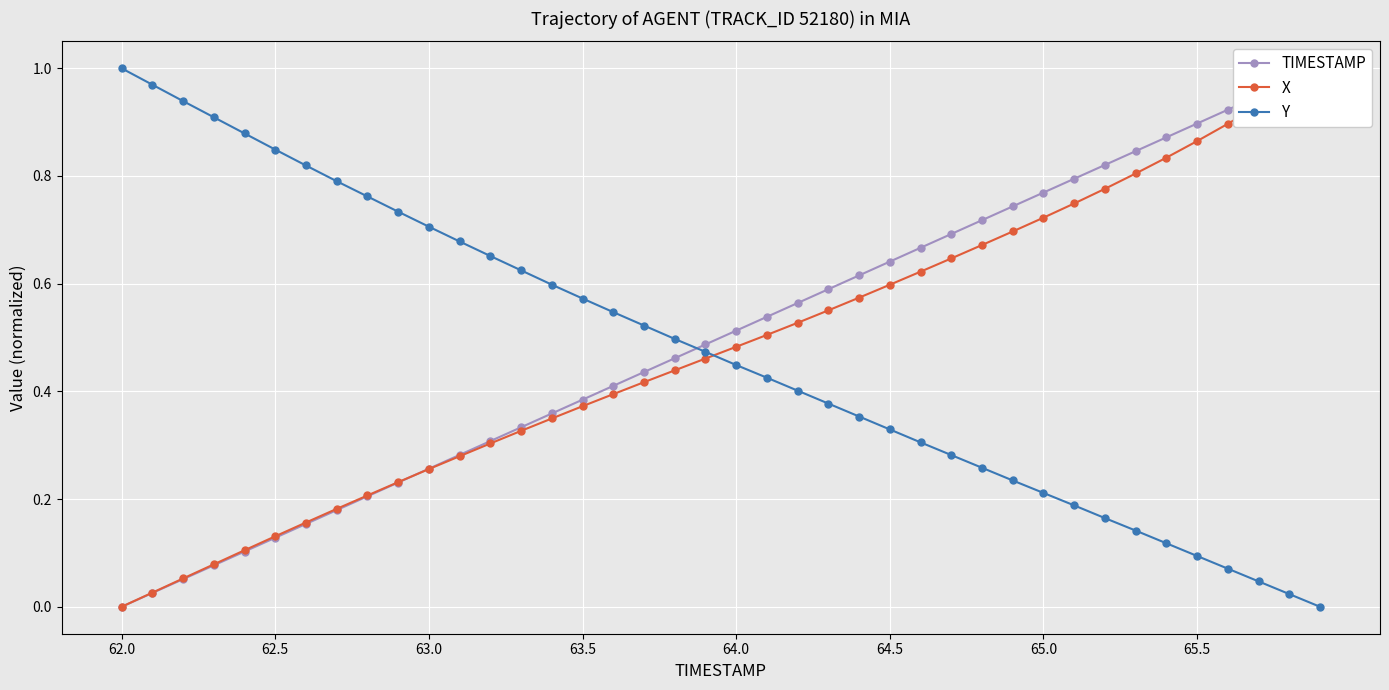

The TIMESTAMP series shows 0.5 at 14. True or false?

False